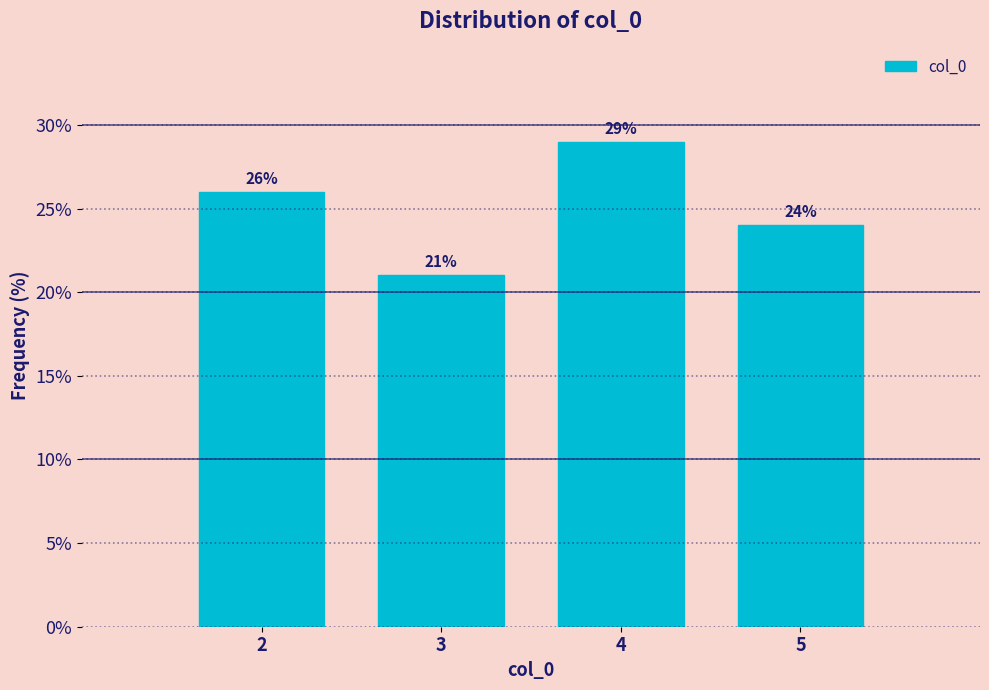

Reading left to right, list every bar in this chart as the range it spans on the x-axis followed by its height.

1.5 to 2.5: 26
2.5 to 3.5: 21
3.5 to 4.5: 29
4.5 to 5.5: 24